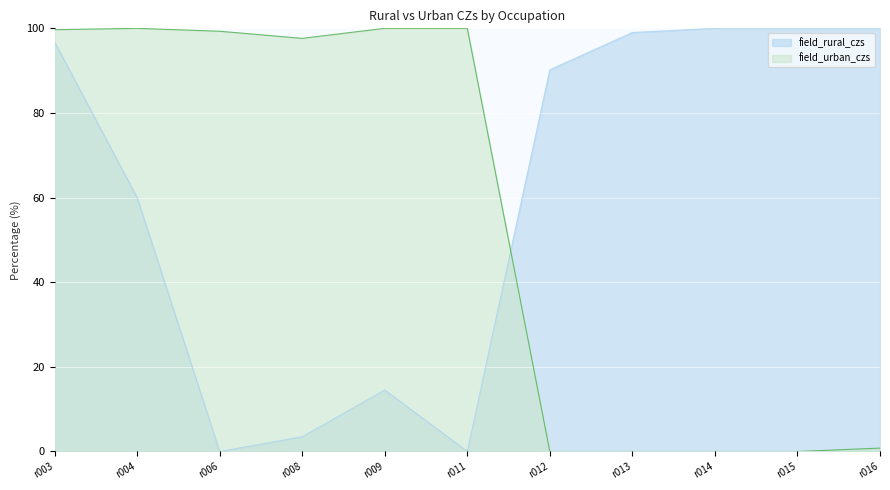

How many lines are shown in the chart?

2